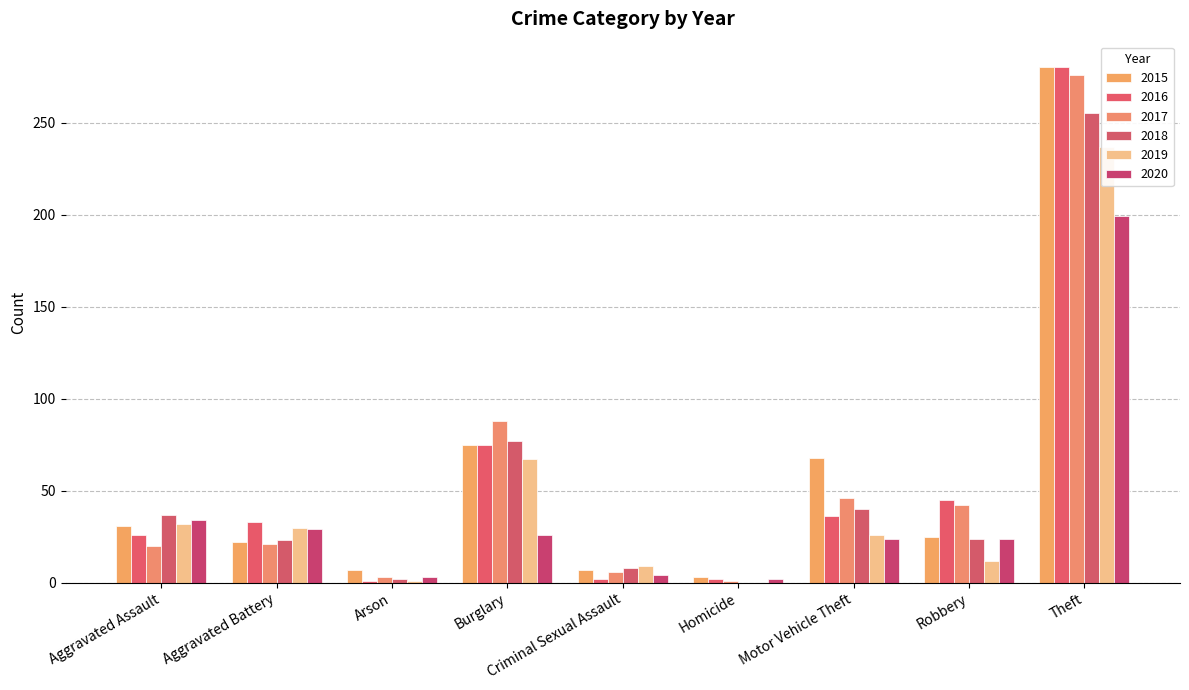

Is it true that 2019 equals 0 at Homicide?

True